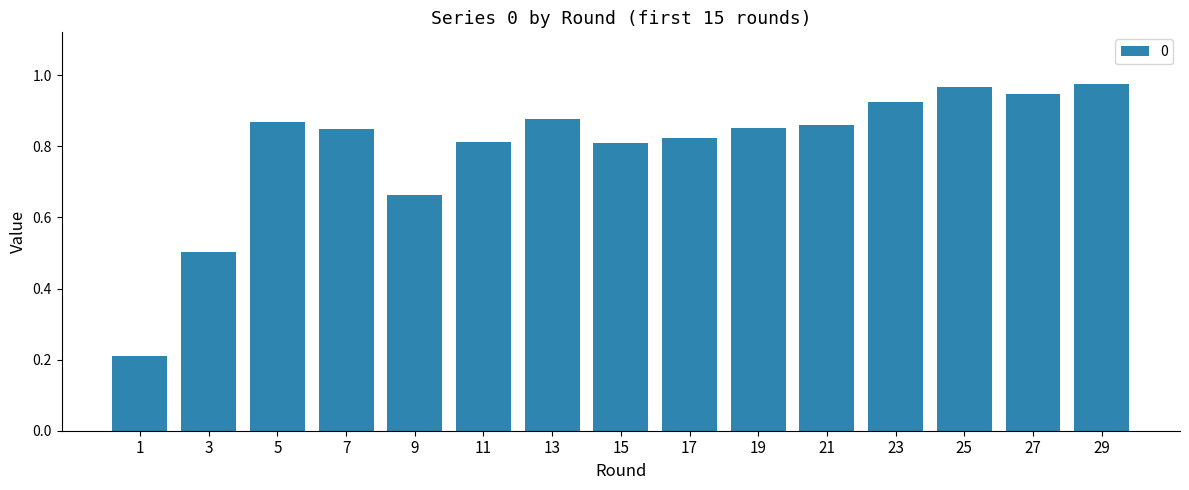

What is the sum of all values?

11.9